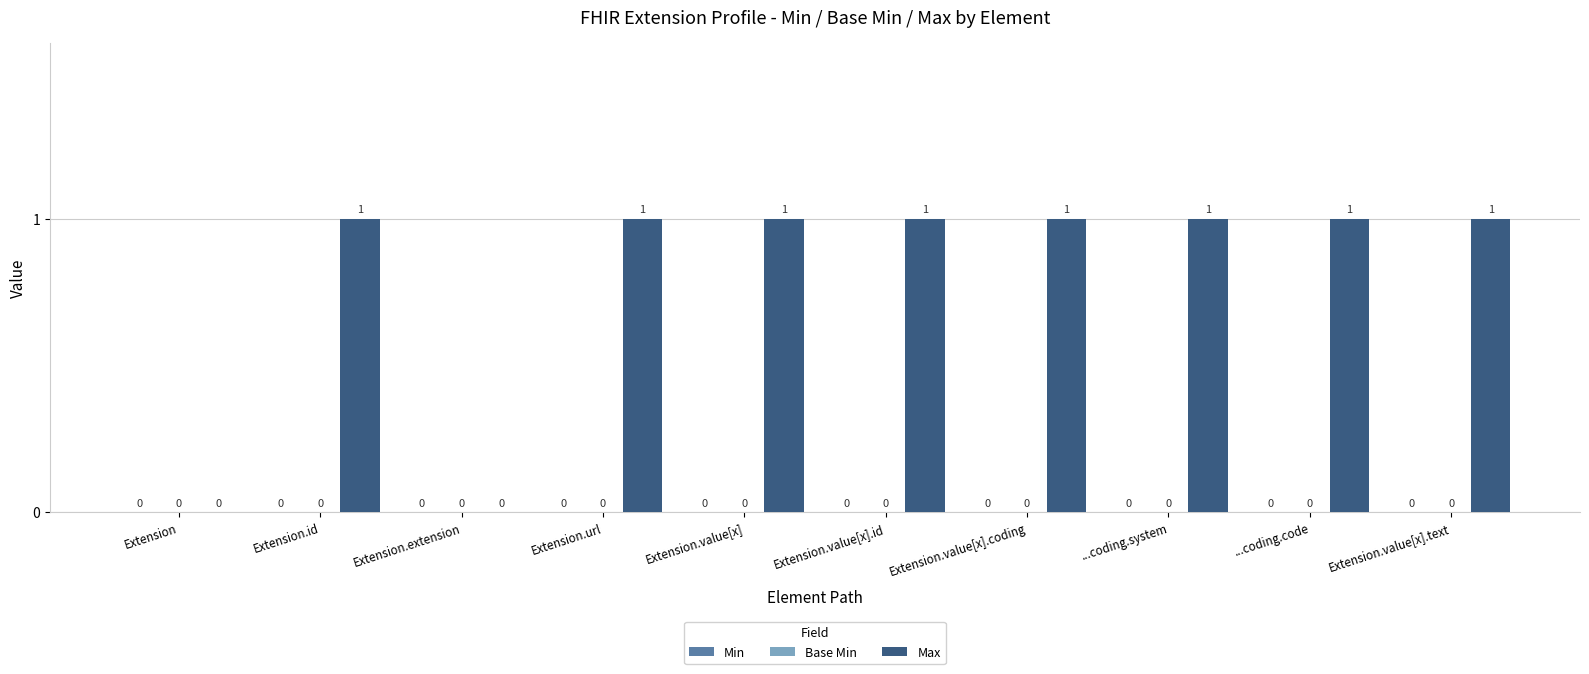

What is the sum of all values?

8